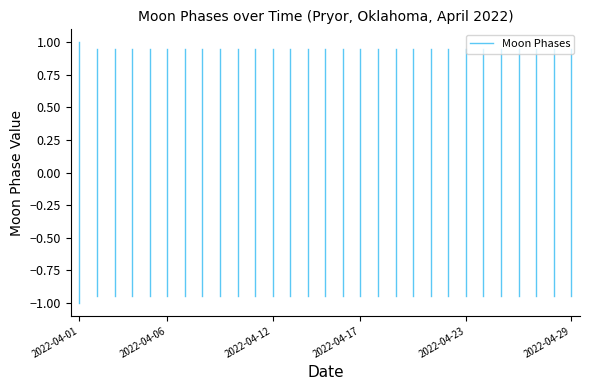

What is the minimum value shown in the chart?

-1